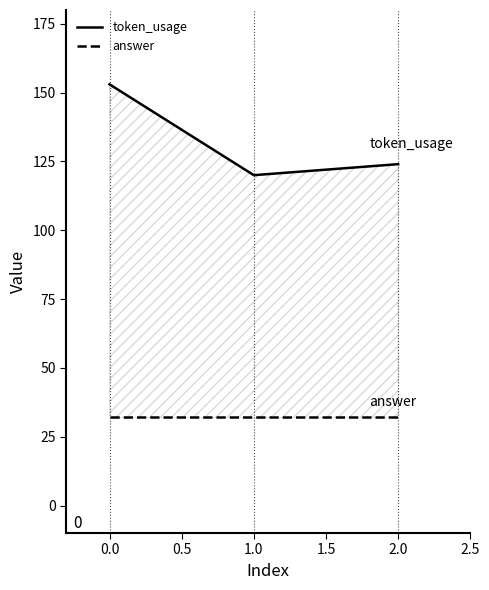

Is it true that answer equals 32 at 0.0?

True